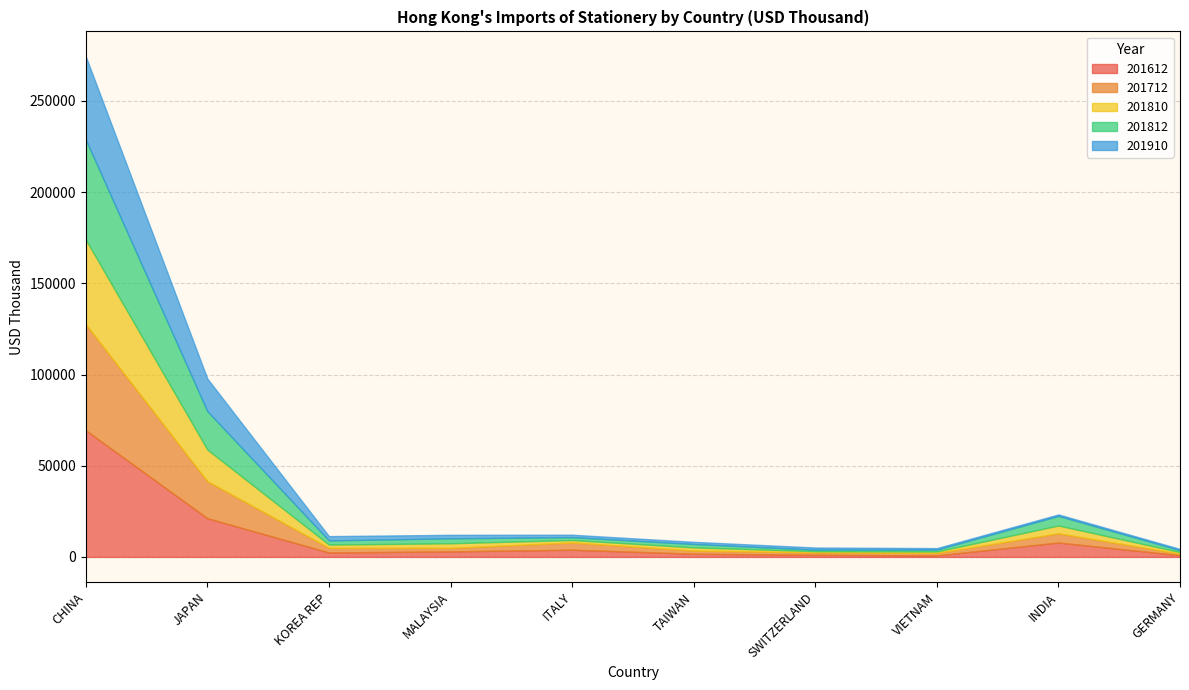

What is the smallest value displayed?

689.6